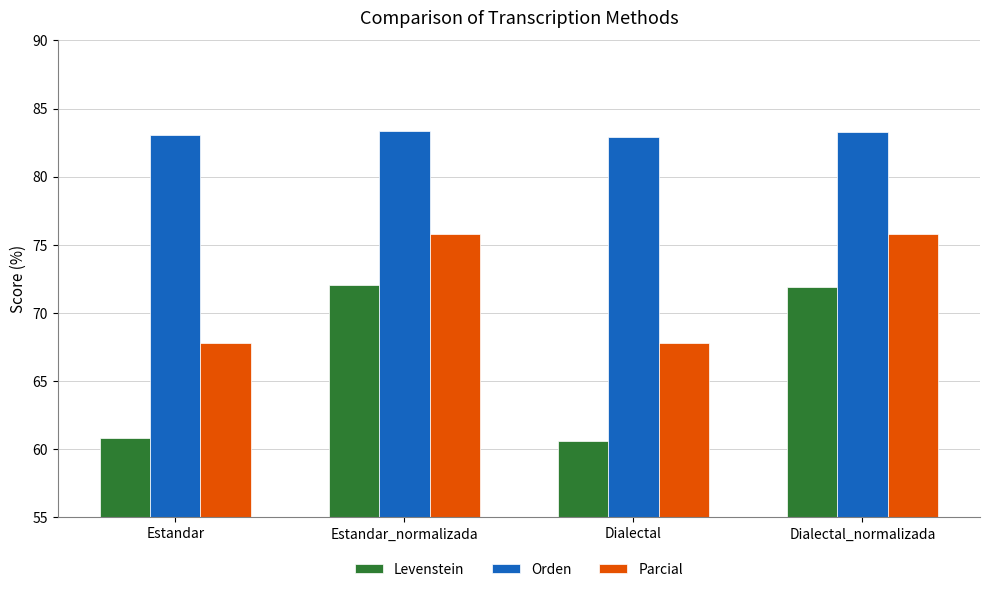

What is the sum of the Parcial values at Estandar_normalizada and Dialectal?

143.6